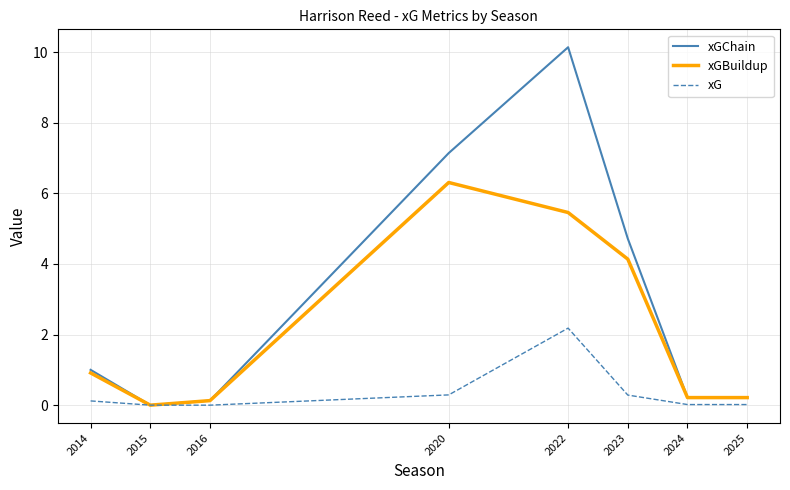

What is the highest value of the xG series?

2.2